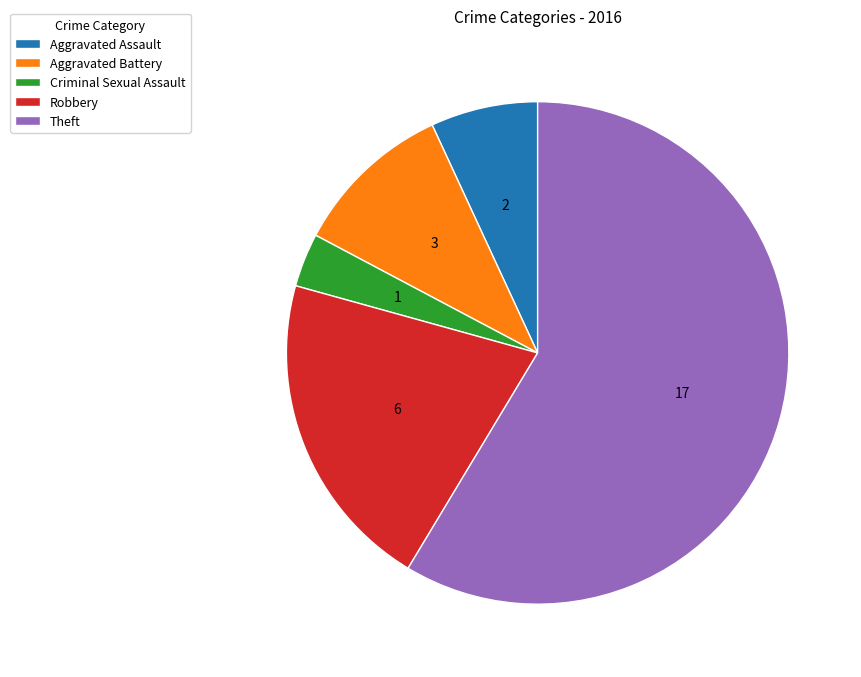

True or false: Robbery accounts for 7% of the total.

False